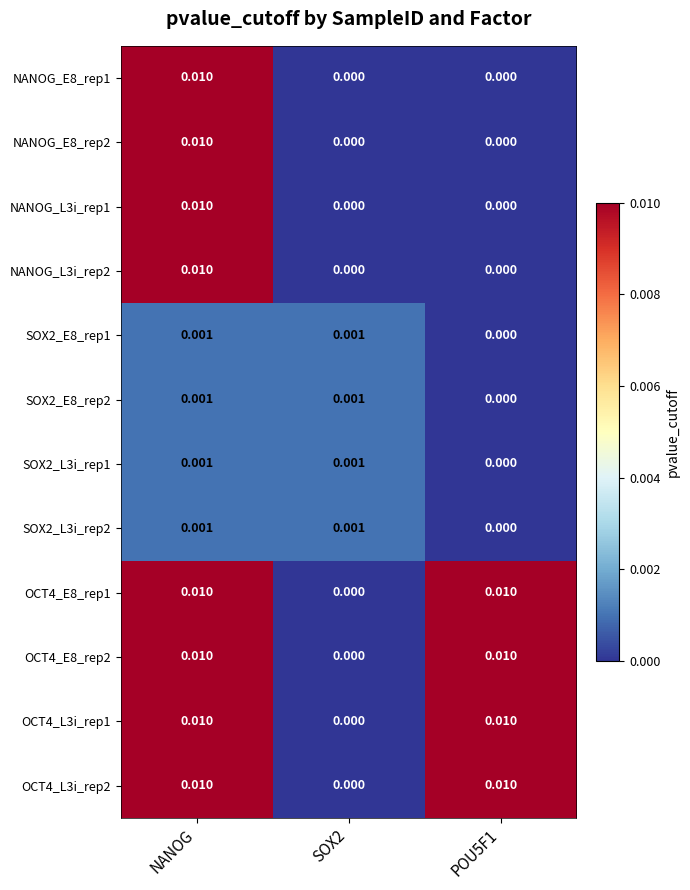

At which category is the sum across all series the highest?

NANOG